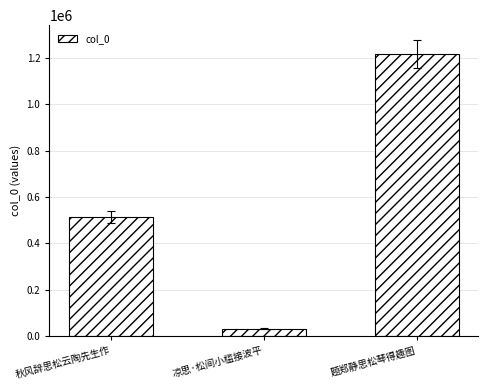

What is the value of the 3rd bar from the left?

1216200